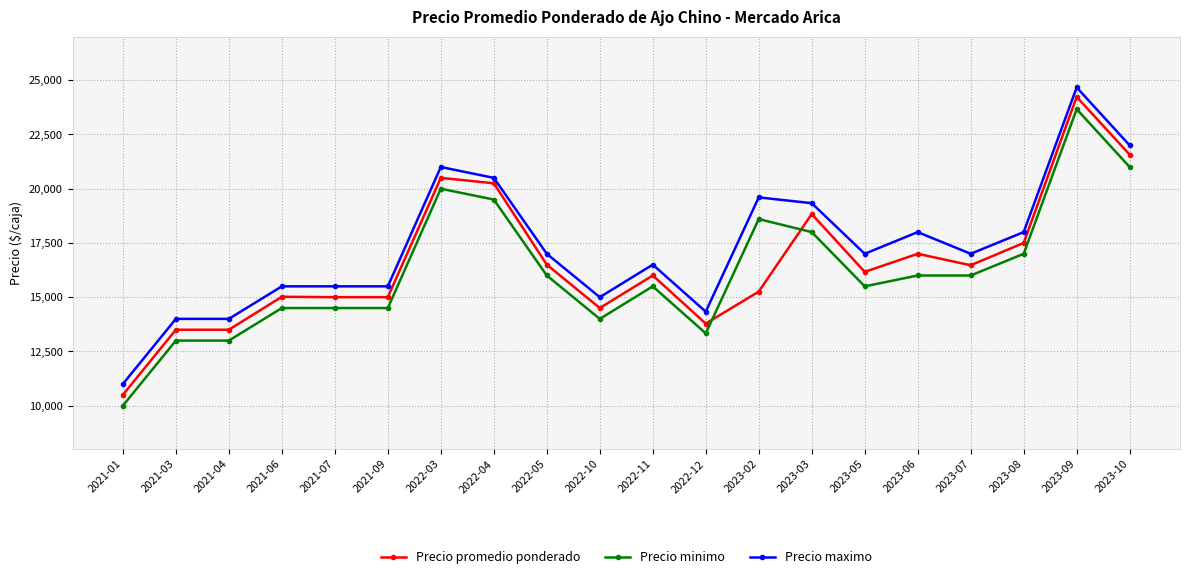

Which series has the widest spread of values?

Precio promedio ponderado